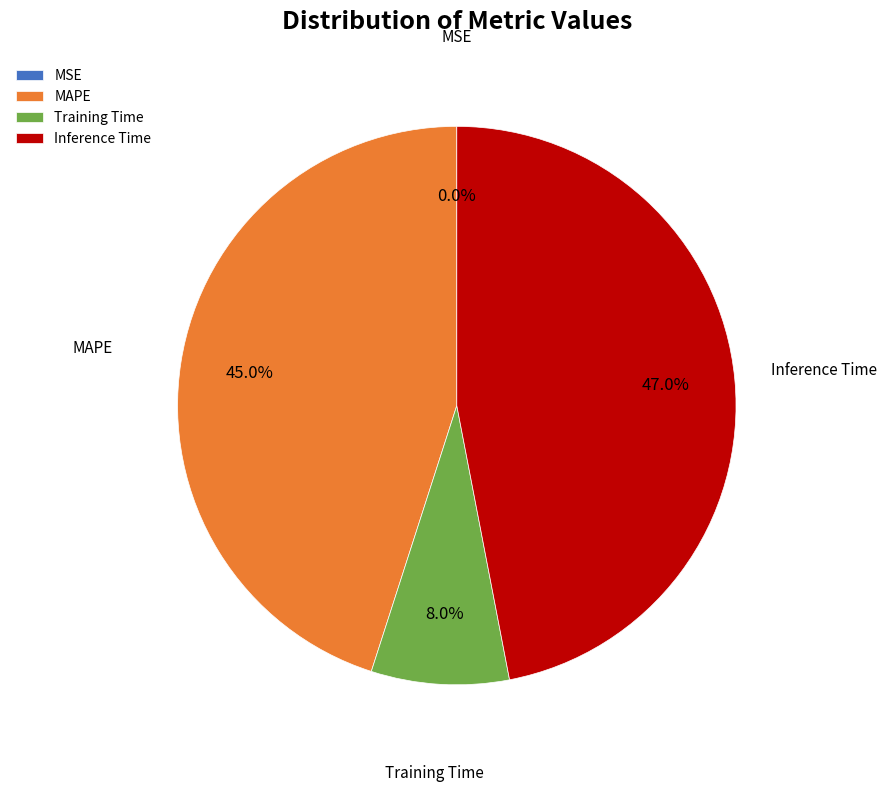

Does any single category account for the majority?

No